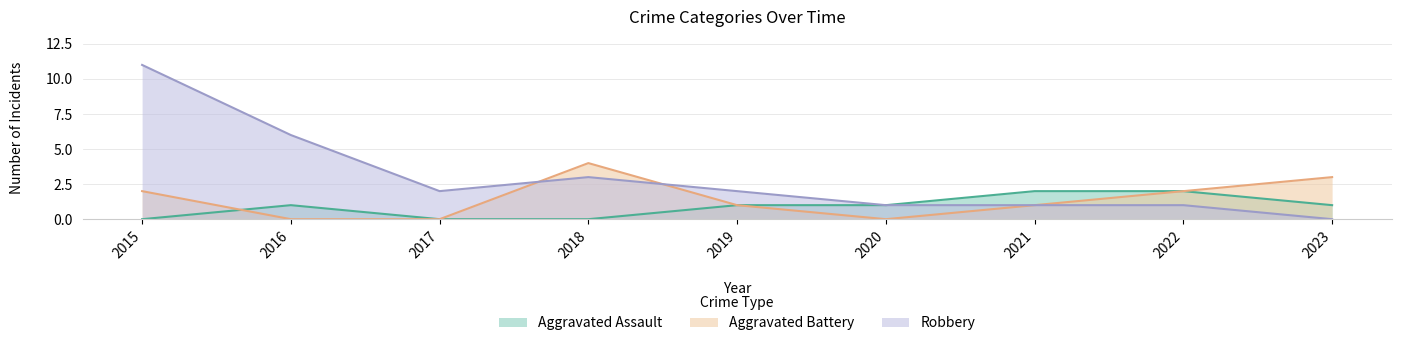

Which series has the widest spread of values?

Robbery